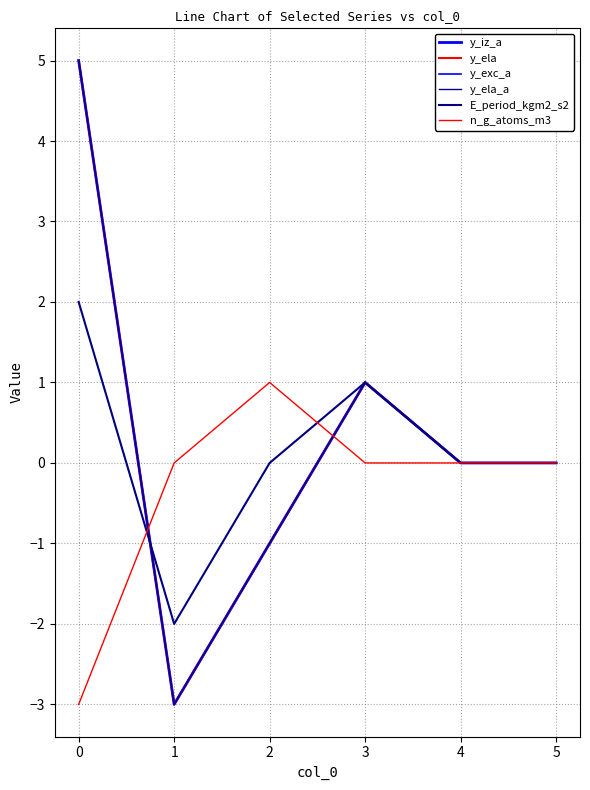

The value of y_ela at 1 is -2. True or false?

False